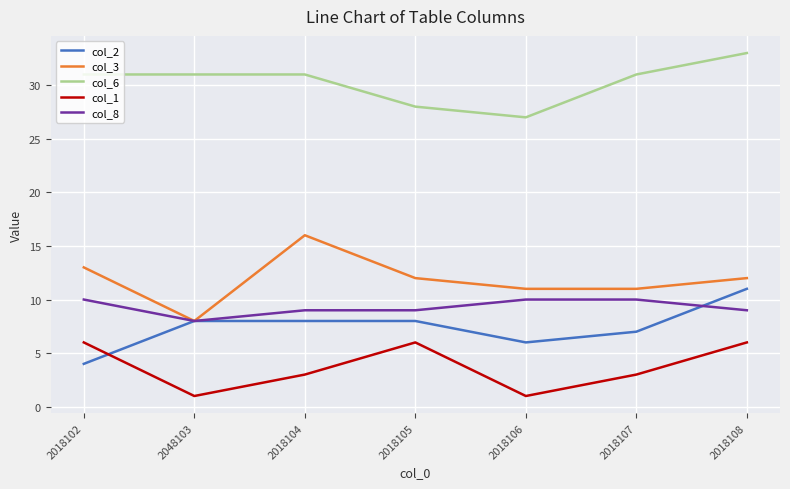

True or false: col_3 and col_6 cross at least once.

False